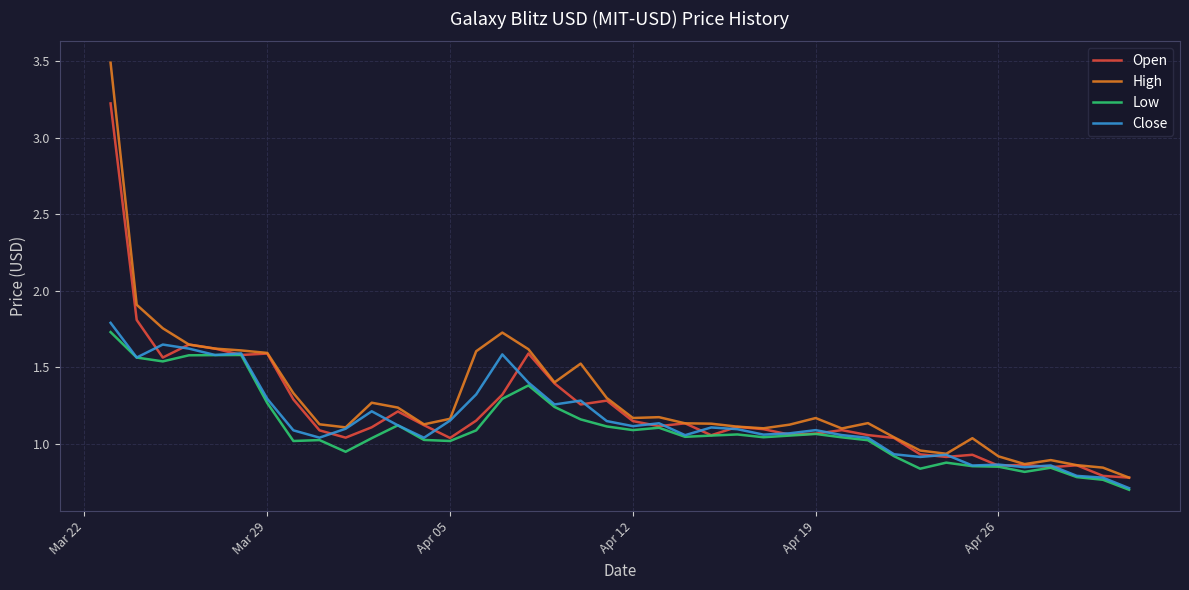

Which series has the largest range (max minus min)?

High